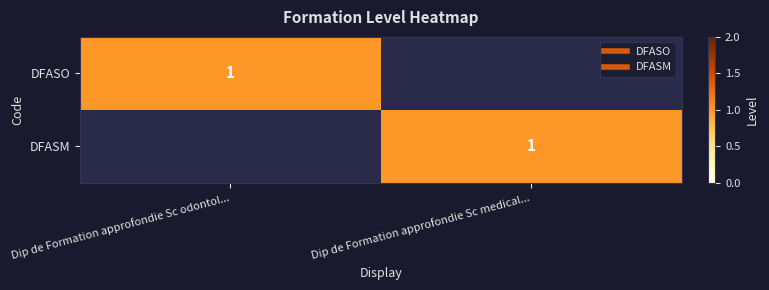

Rank the categories by DFASM value from highest to lowest.

Dip de Formation approfondie Sc medical..., Dip de Formation approfondie Sc odontol...